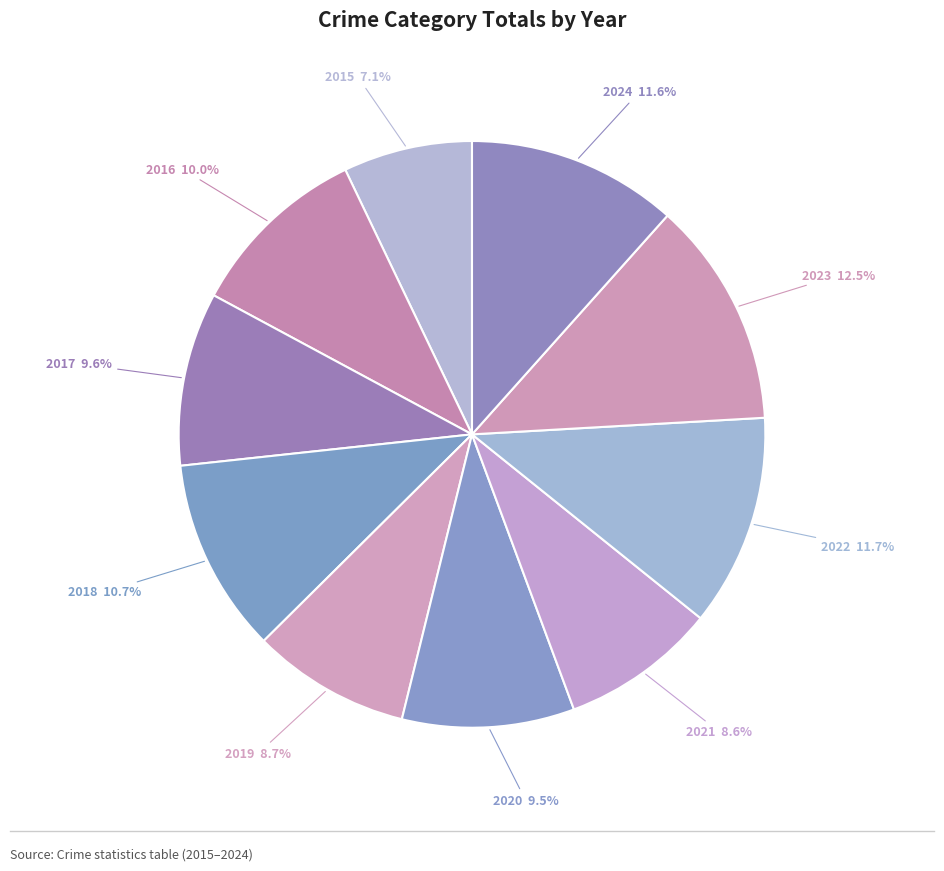

What is the largest slice in the pie chart?

2023